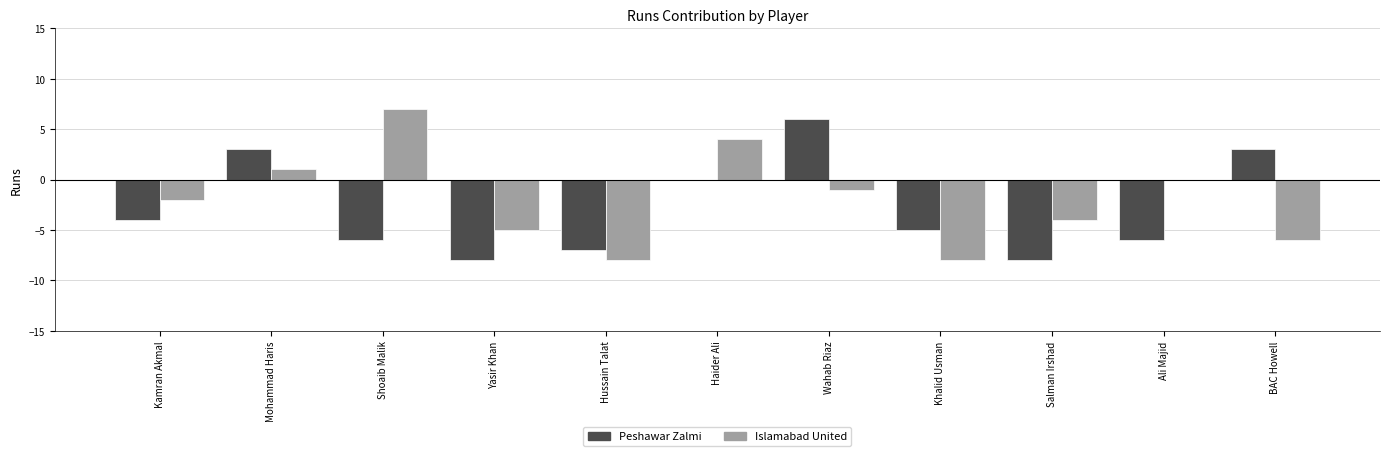

What is the greatest value displayed?

7